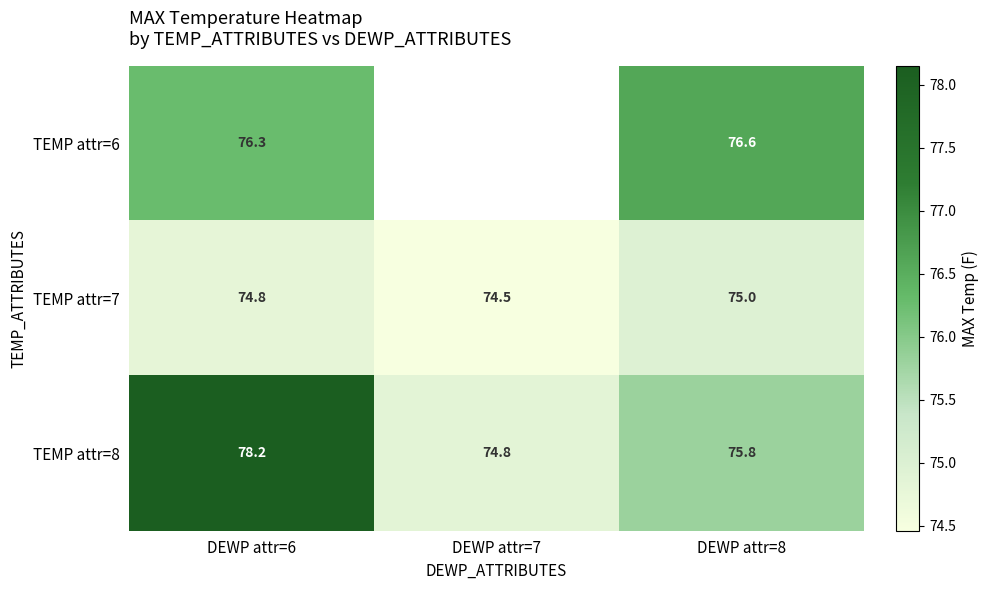

Is the value of TEMP attr=6 at DEWP attr=6 greater than the value of TEMP attr=8 at DEWP attr=8?

Yes